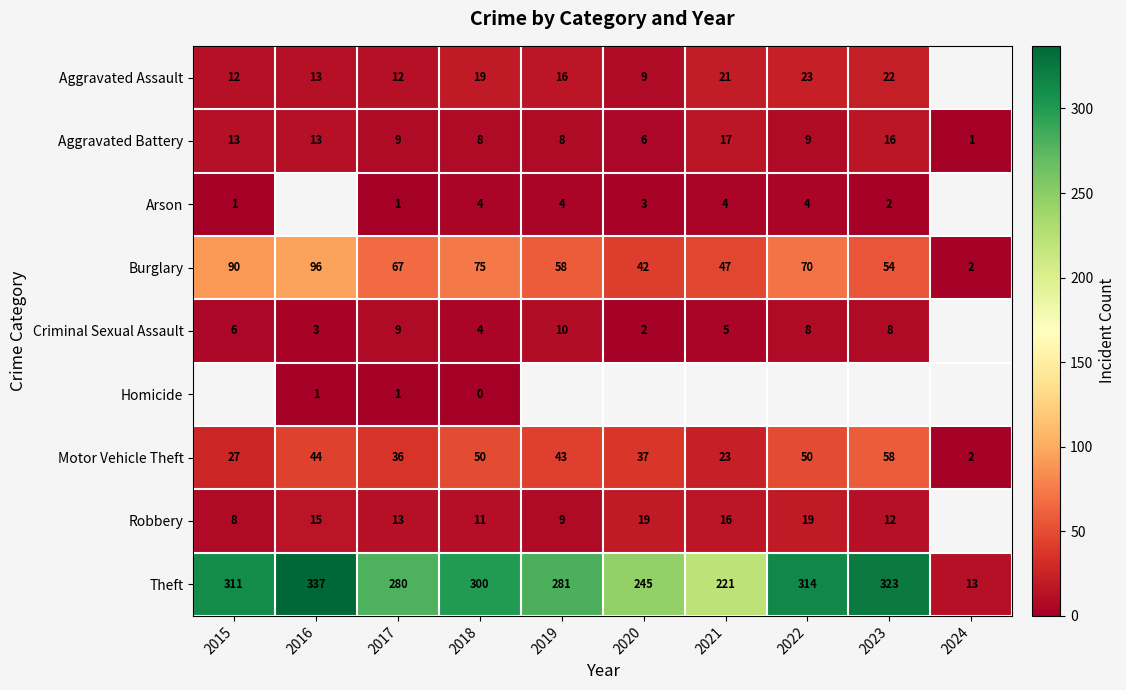

How many data points in Burglary are less than 67?

5